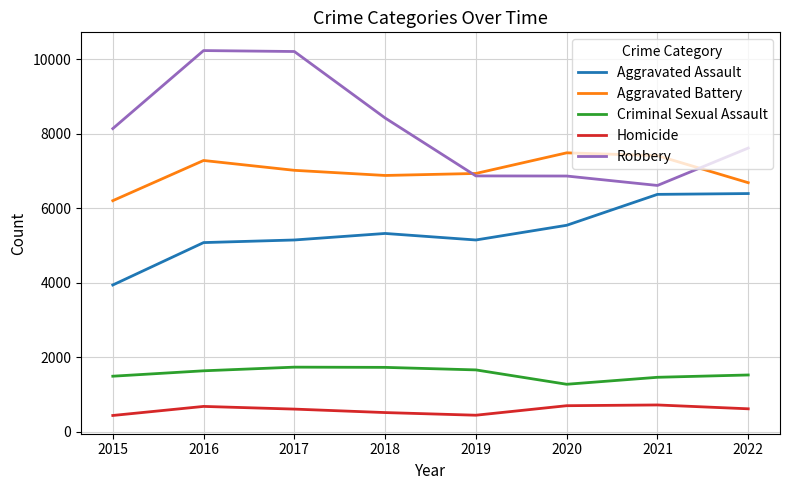

At how many categories does at least one series exceed 3915?

8